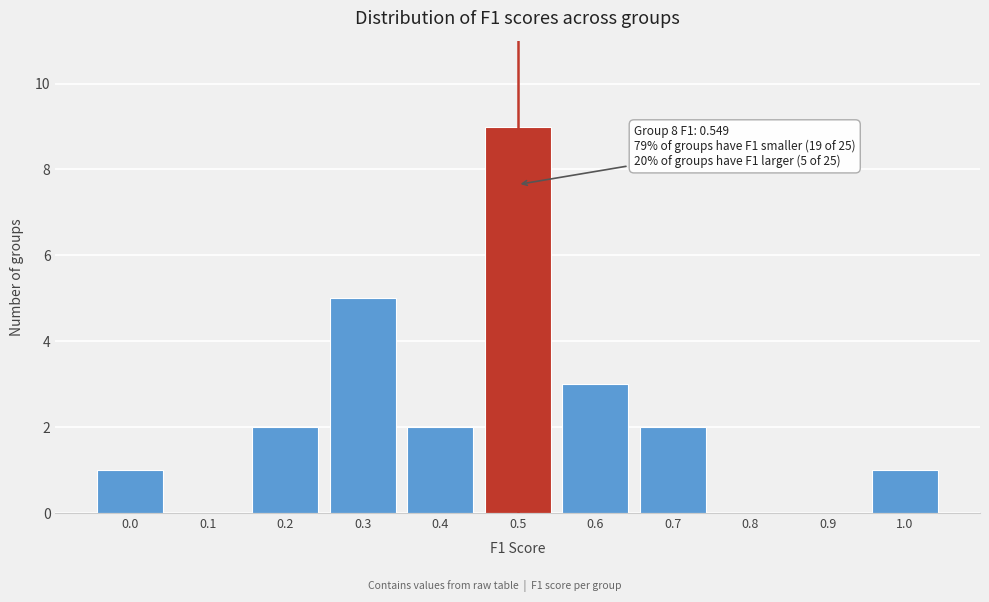

Reading left to right, list all the values displayed in this chart.

0.0=1	0.1=0	0.2=2	0.3=5	0.4=2	0.5=9	0.6=3	0.7=2	0.8=0	0.9=0	1.0=1